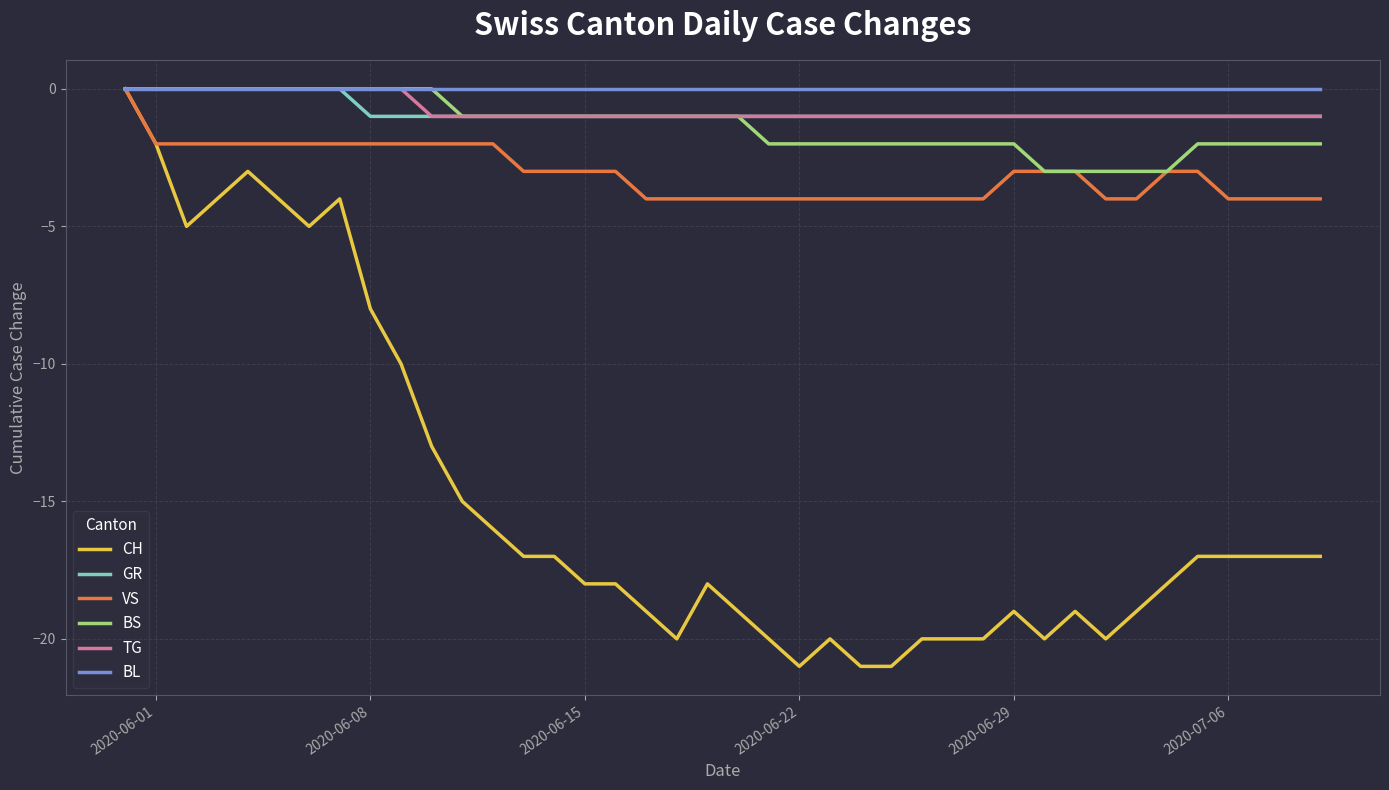

Which series has the widest spread of values?

CH